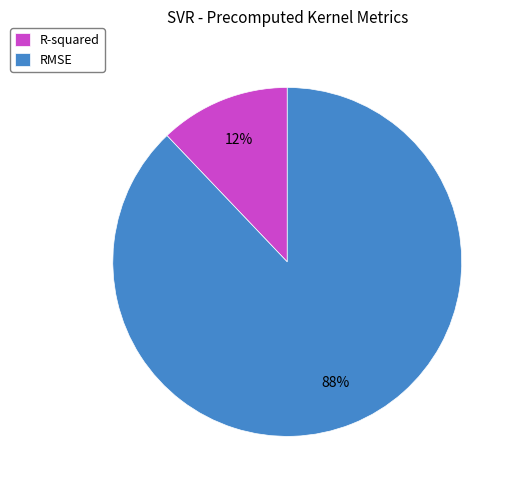

Rank the categories by value from highest to lowest.

RMSE, R-squared